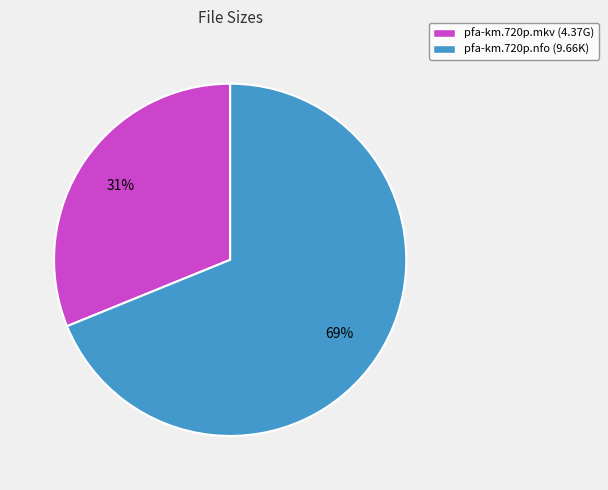

Which category has the biggest portion of the pie?

pfa-km.720p.nfo